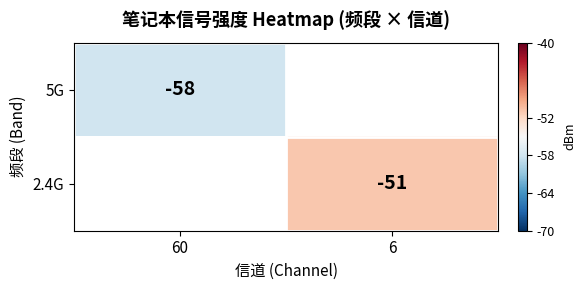

What is the greatest value displayed?

-51.0